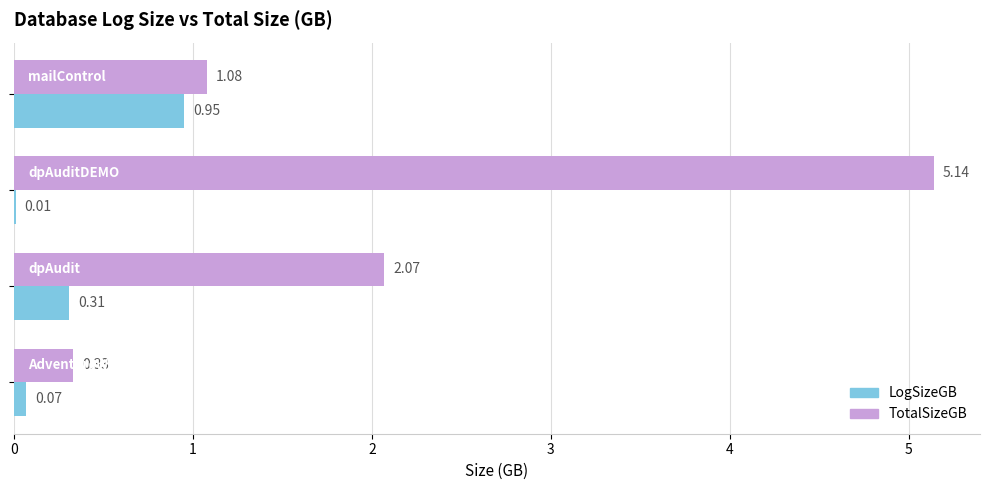

What is the sum of all TotalSizeGB values?

8.6